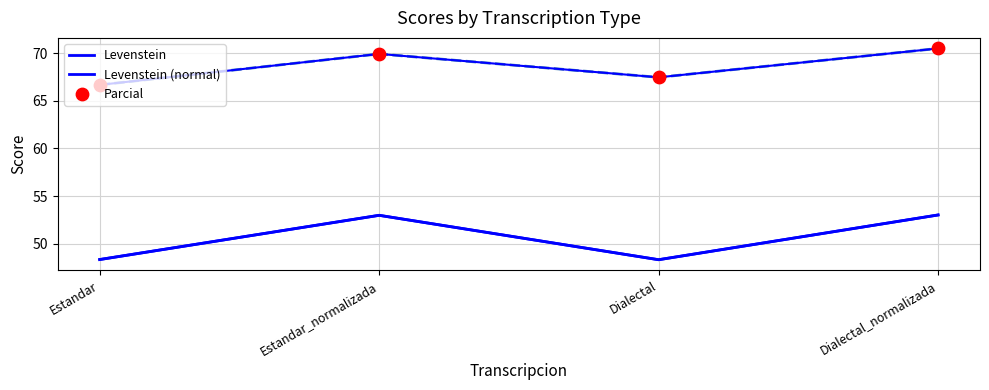

Which series reaches the minimum Y coordinate?

Levenstein